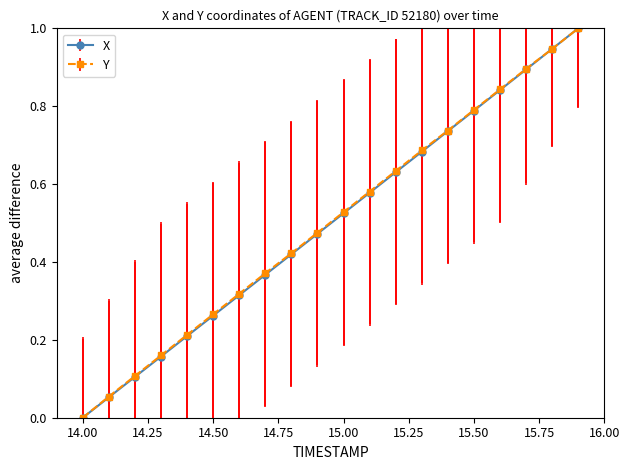

What is the maximum value shown in the chart?

1.0